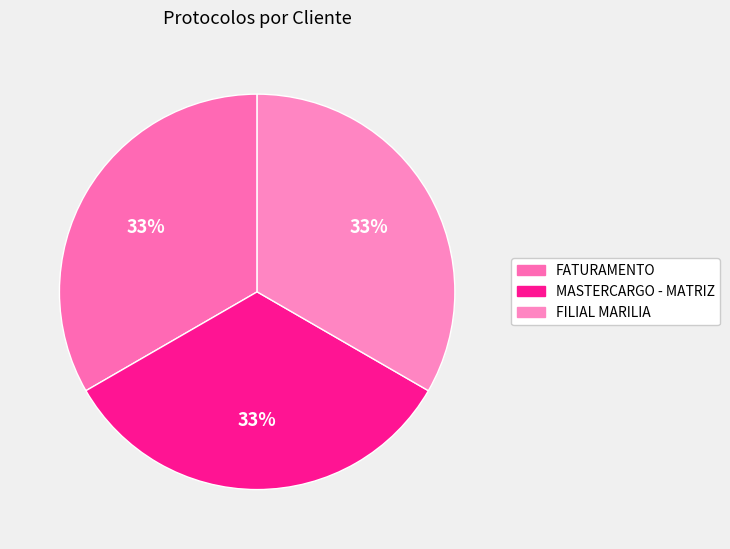

Count the number of slices in the pie.

3